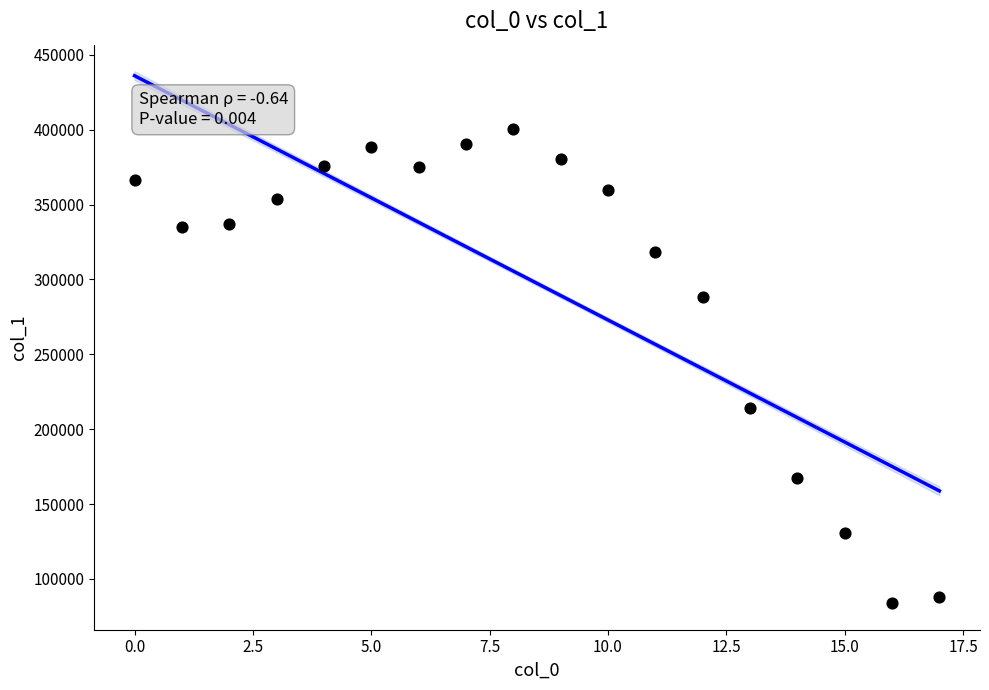

What Y value in the scatter plot is closest to 242101?

214244